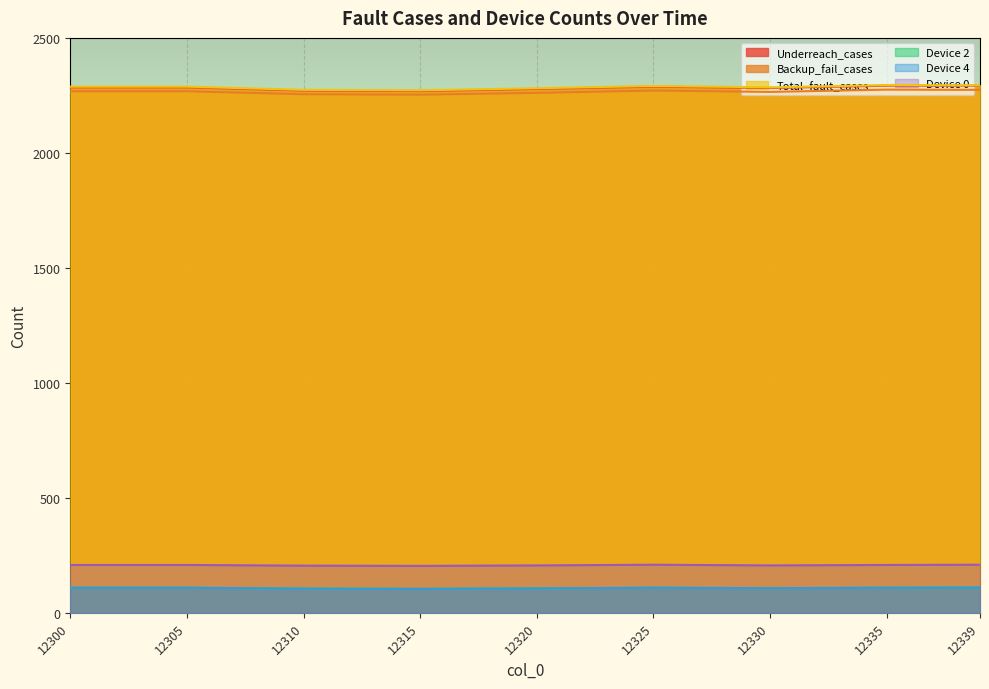

At which label does Total_fault_cases reach its peak?

12335